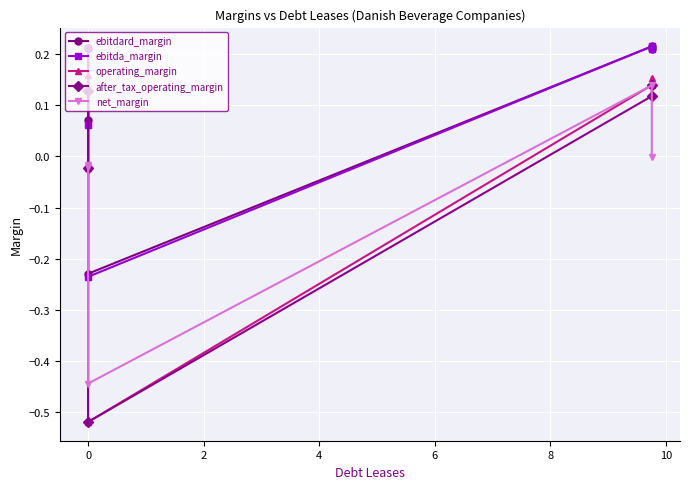

How many values in the operating_margin series are below 0?

2